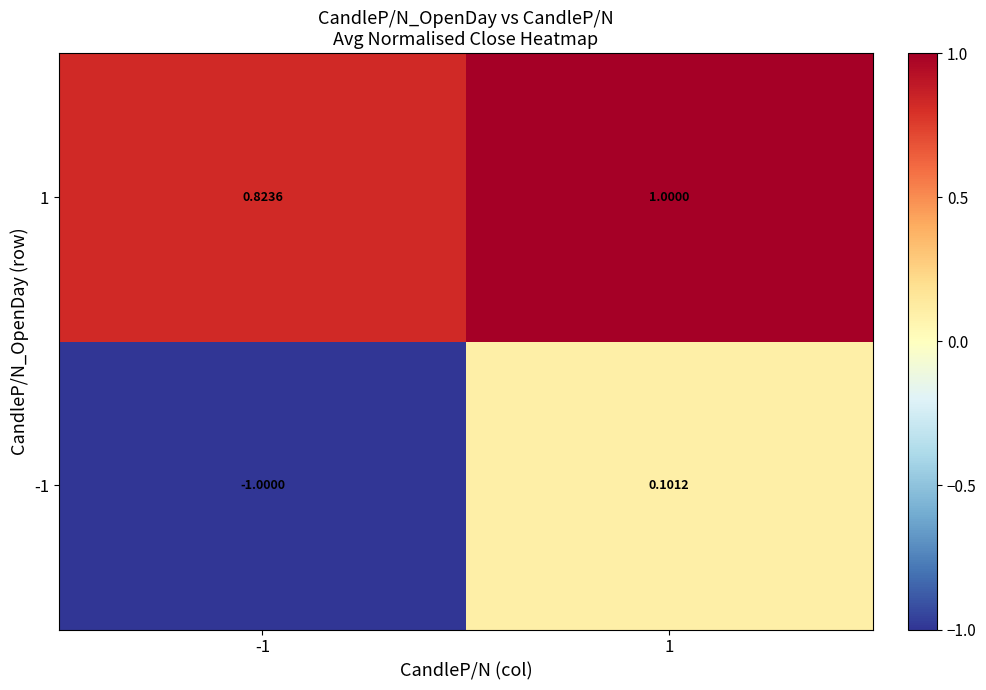

What is the total value across all series at -1?

-0.2